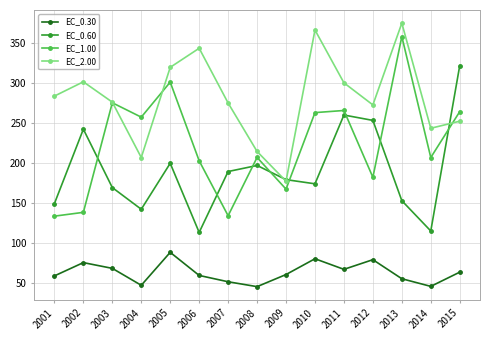

What is the value of the EC_2.00 point at the 6th from the left?

344.0